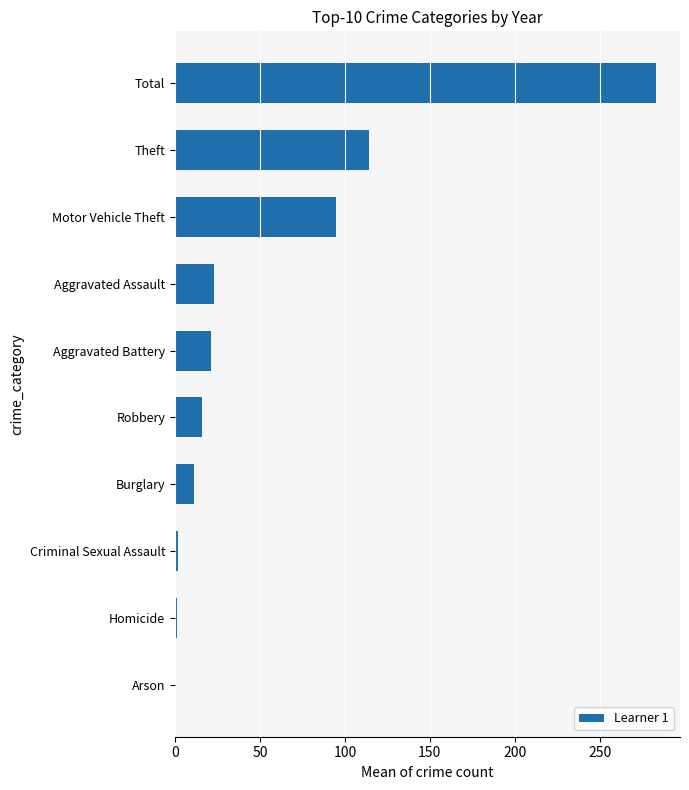

What is the sum of the values at Aggravated Assault and Burglary?

34